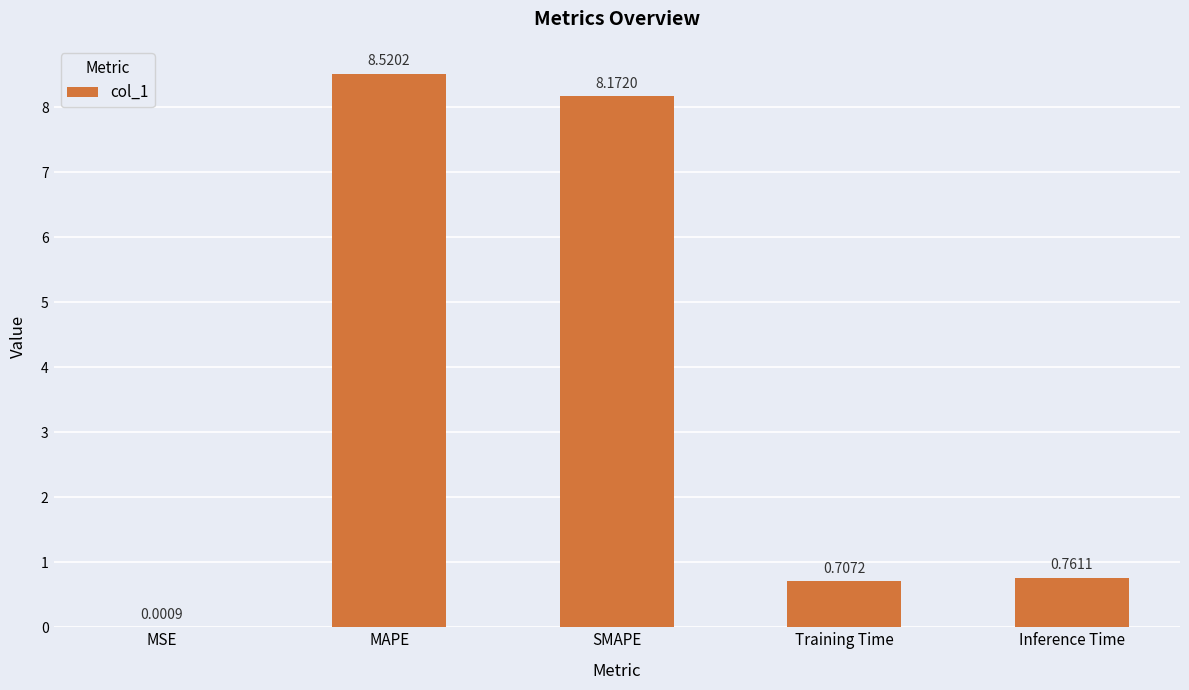

The value at Inference Time is 0.3. True or false?

False